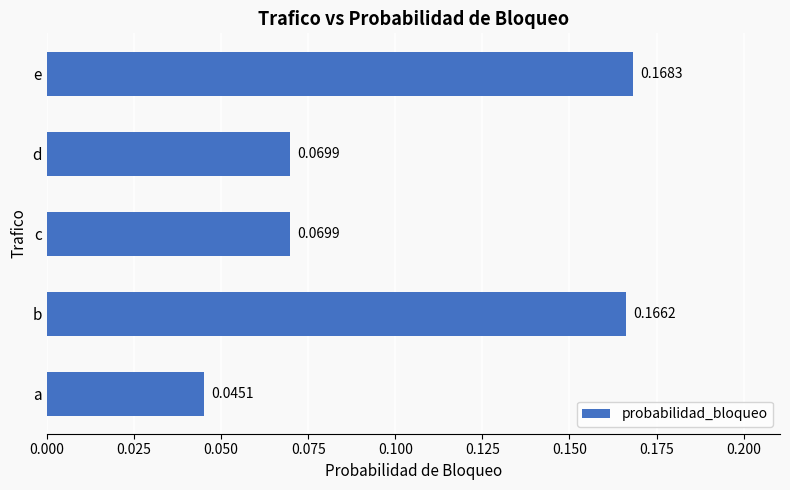

Which category has the lowest value across all series?

a